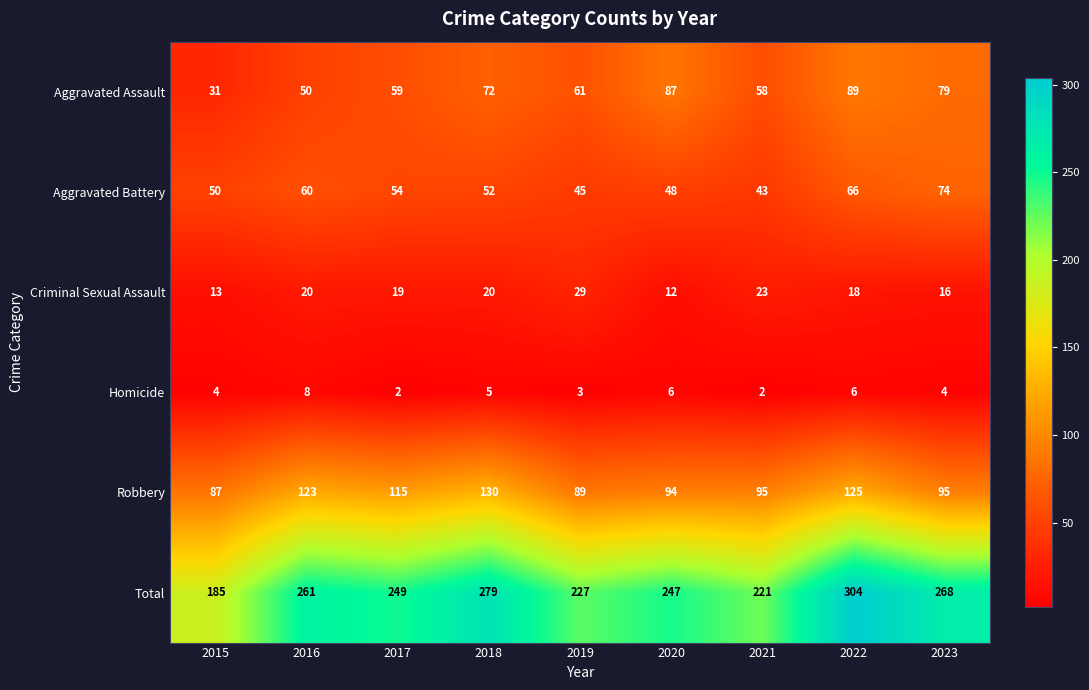

What is the spread (max minus min) of values at 2019?

224